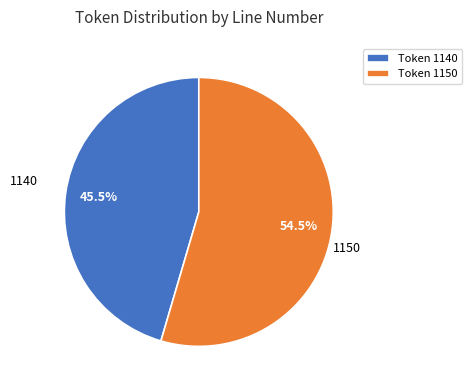

What is the ratio of the value at Token 1140 to the value at Token 1150?

0.8